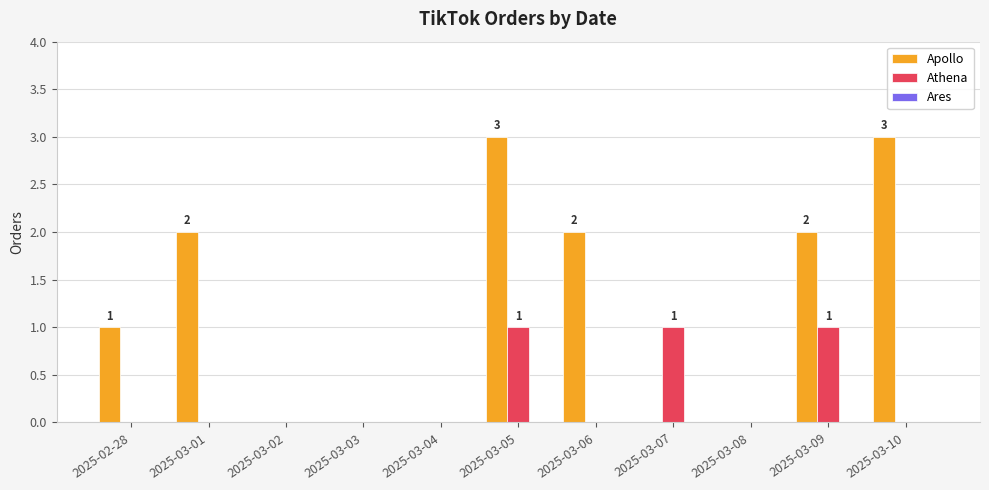

True or false: Apollo has a value of -2 at 2025-03-04.

False